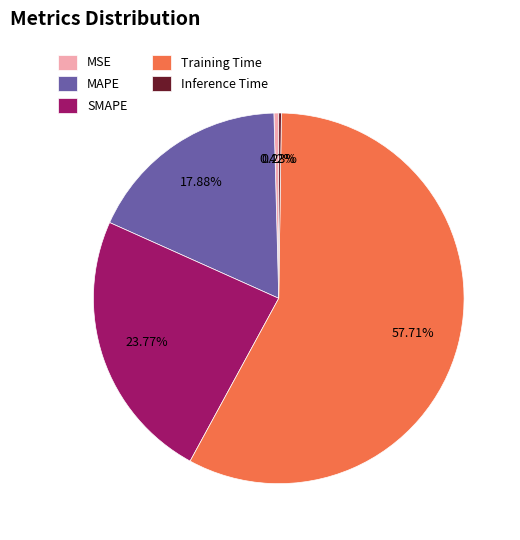

Is MSE the majority of the pie?

No